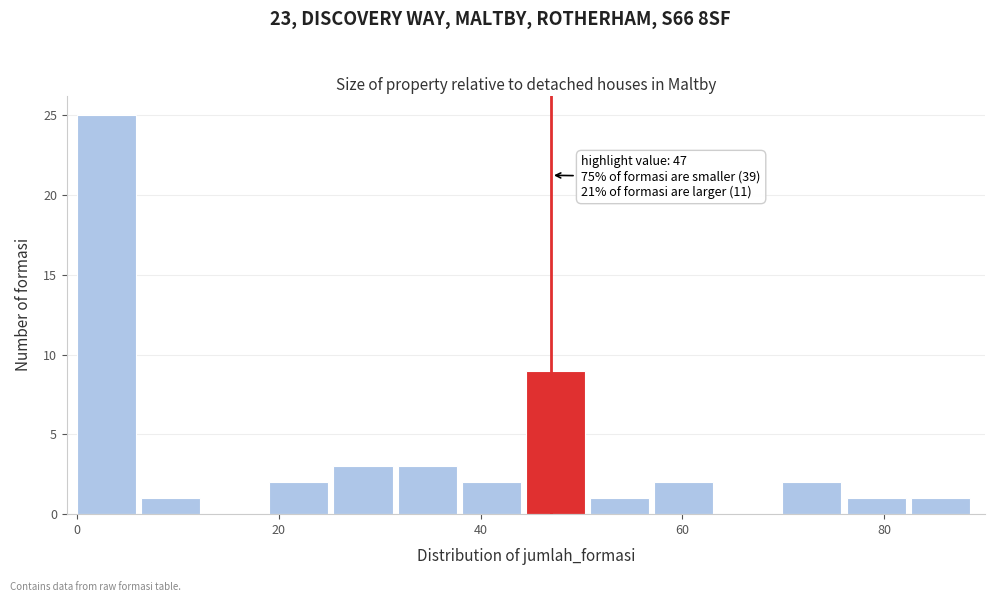

Around what value on the x-axis is the tallest bar? Give the approximate position of its centre, as read against the axis.

2